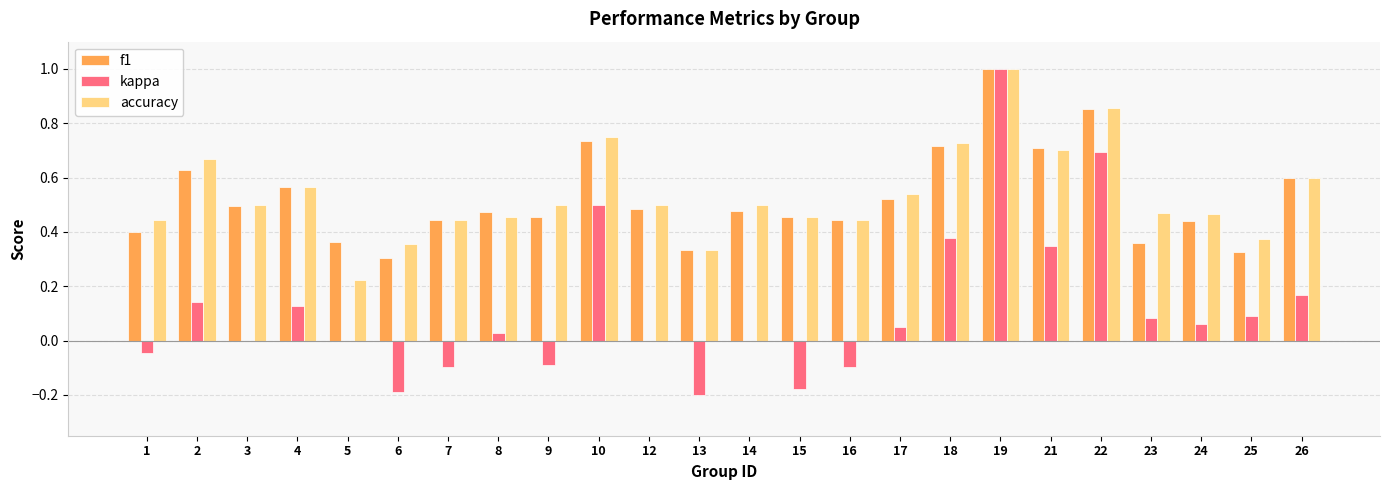

Where is accuracy nearest to the value 0?

5